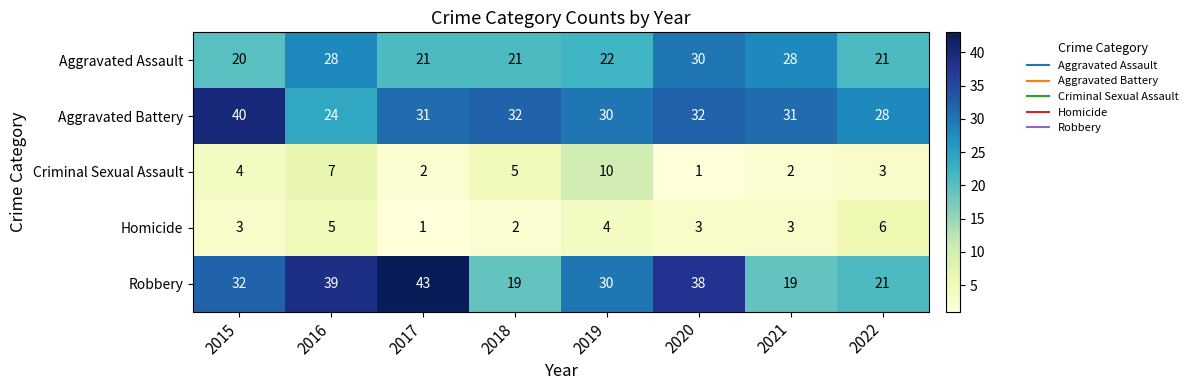

At 2016, list the series in order from largest to smallest.

Robbery, Aggravated Assault, Aggravated Battery, Criminal Sexual Assault, Homicide